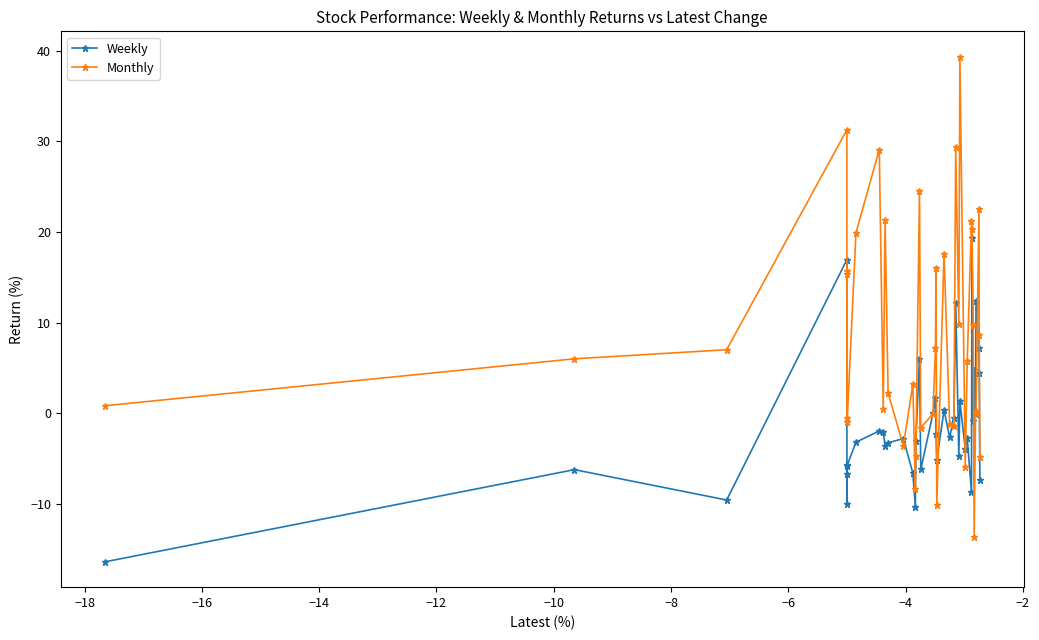

Which series has the largest range (max minus min)?

Monthly